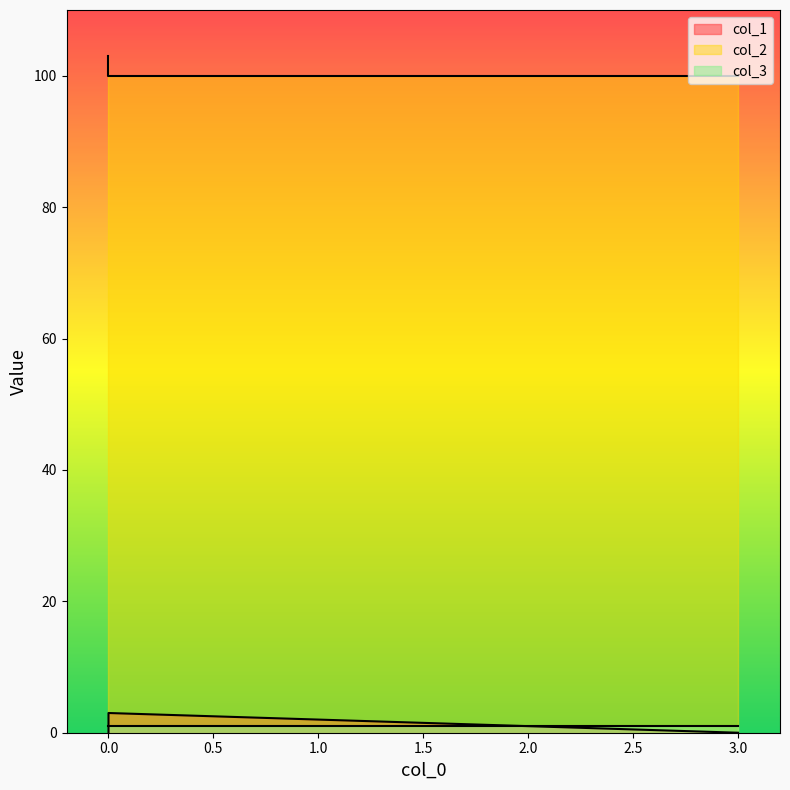

Between 0 and 0, which series saw the biggest shift?

col_1